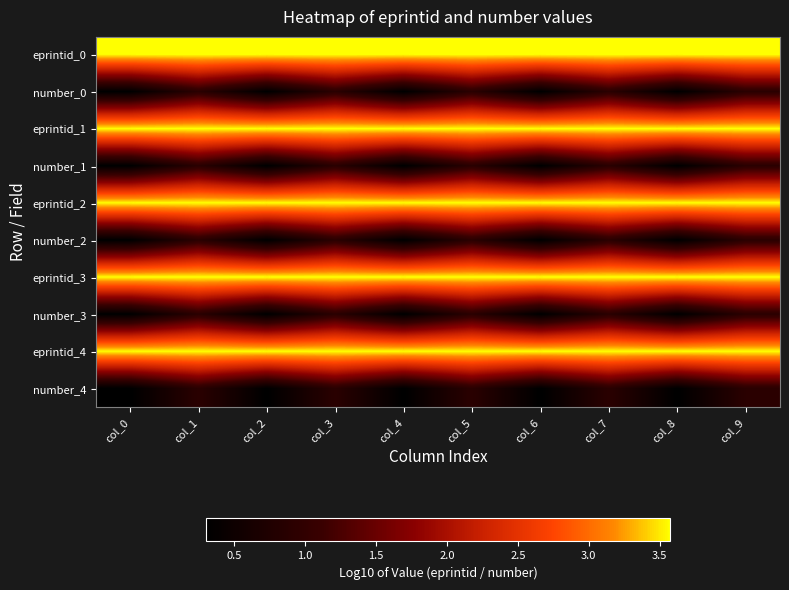

How many distinct data groups are displayed?

10